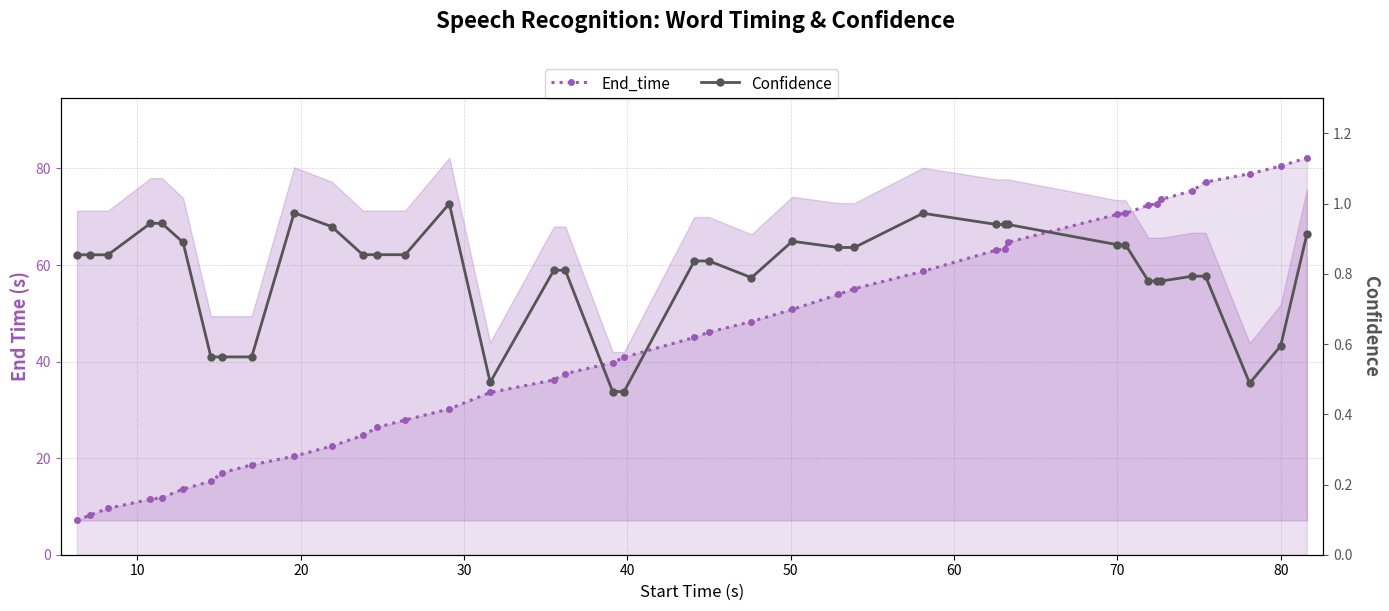

At how many categories does at least one series exceed 69?

10